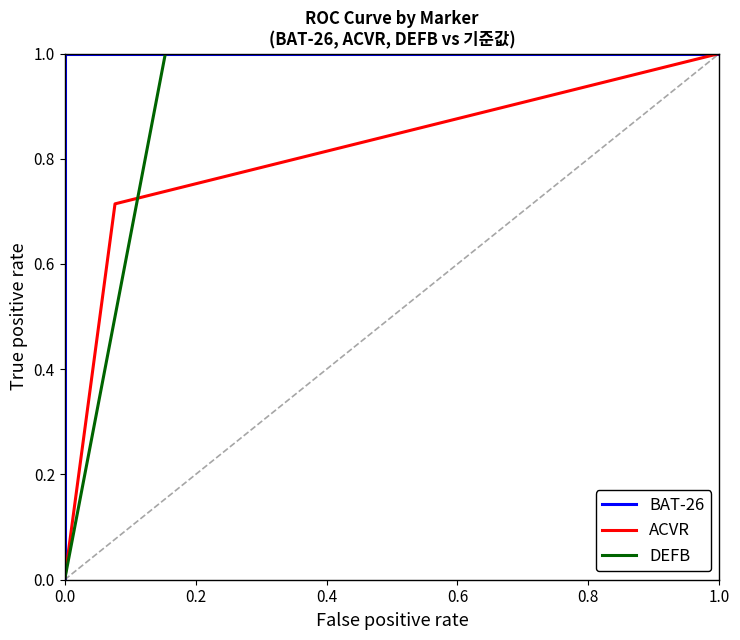

The DEFB series shows 1.7 at 1.0. True or false?

False